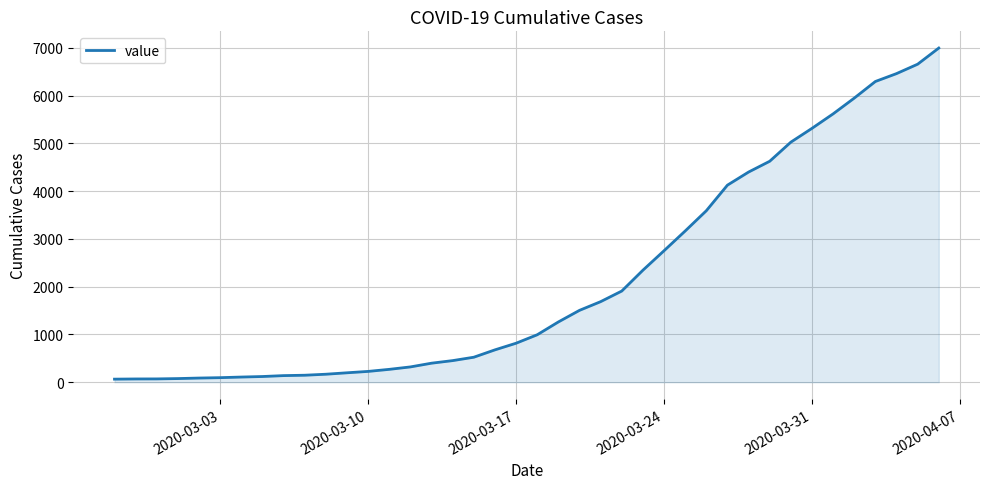

What is the greatest value displayed?

6995